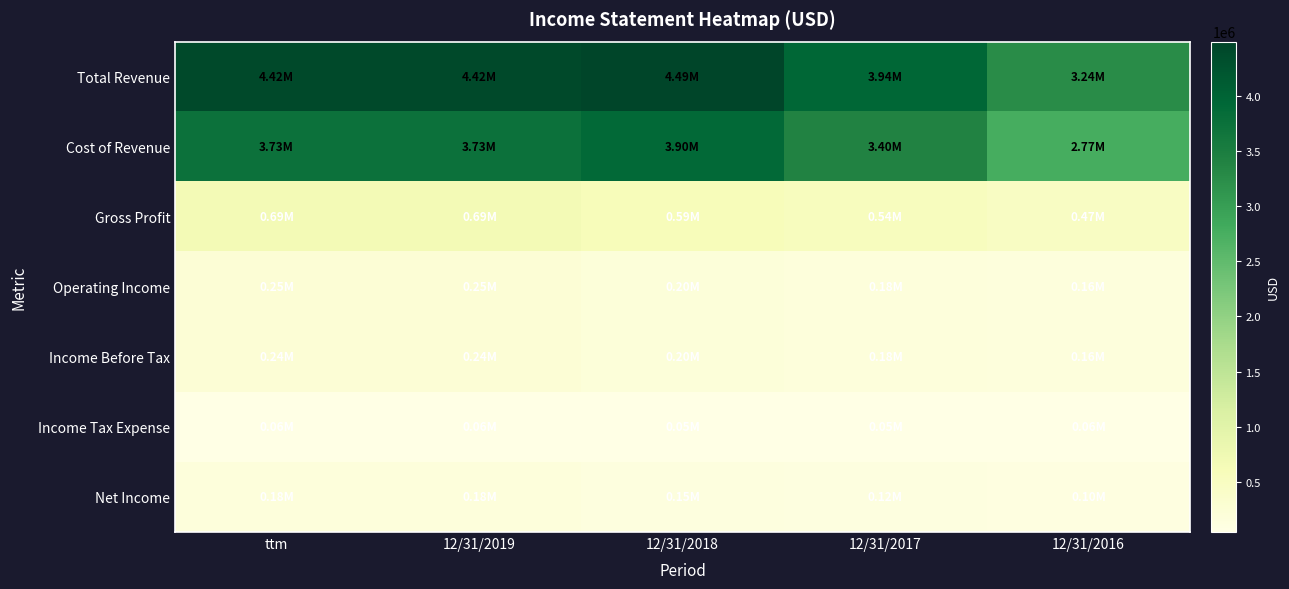

Between 12/31/2018 and 12/31/2019, which is larger?

12/31/2018